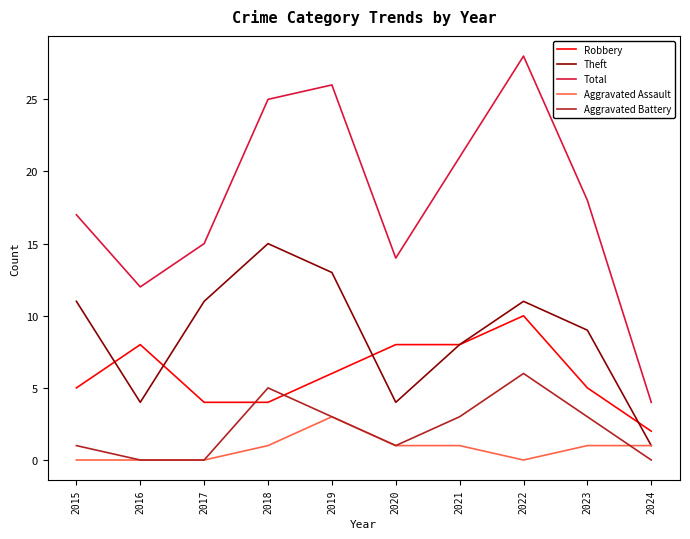

True or false: Total and Aggravated Assault cross at least once.

False